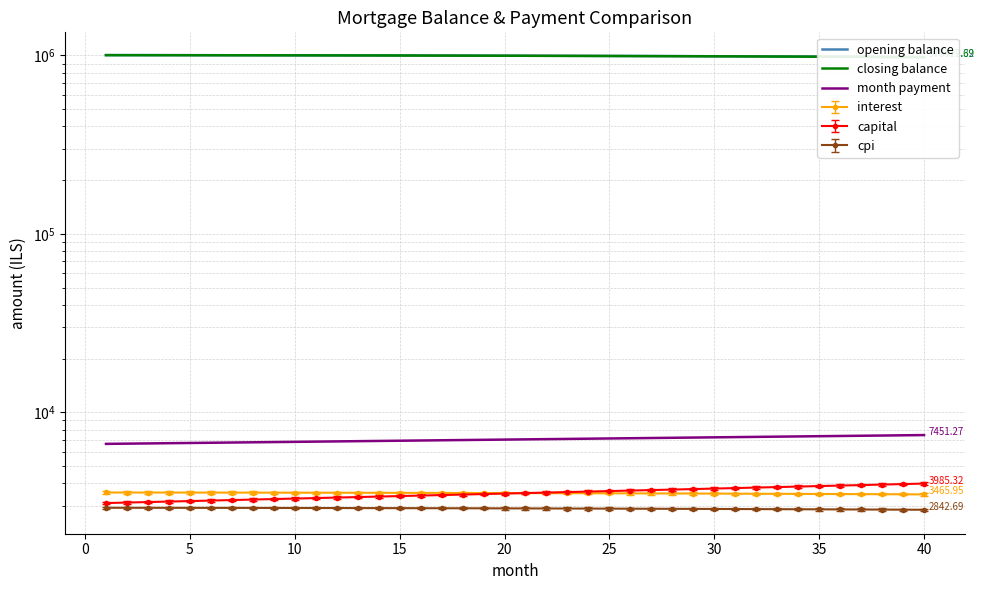

What is the highest value of the closing balance series?

1002733.6